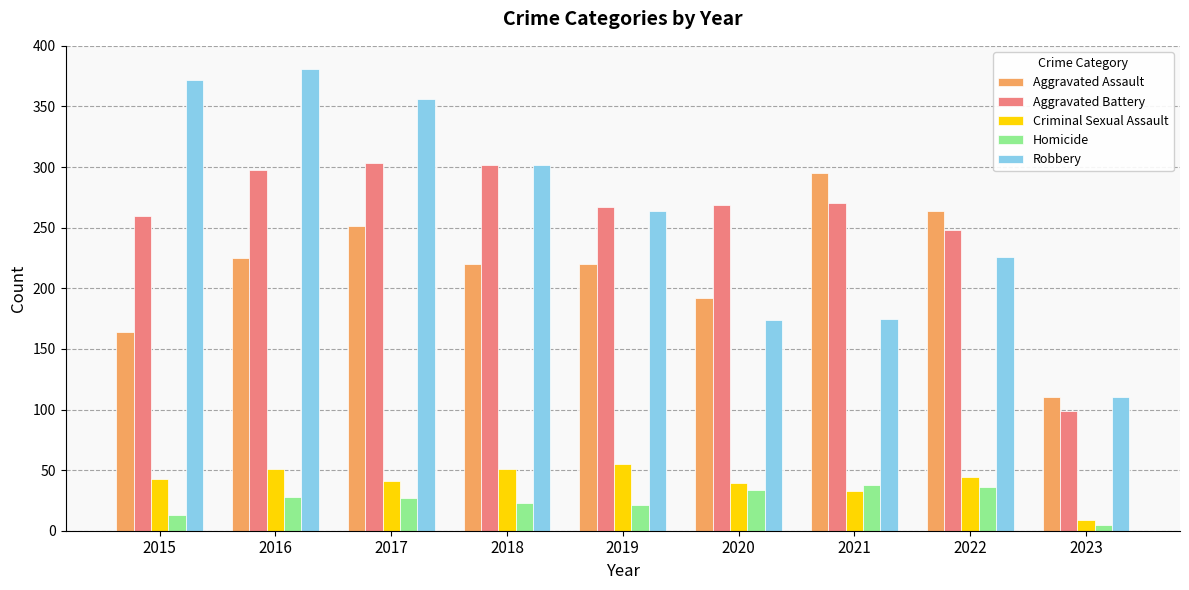

What is the greatest value displayed?

381